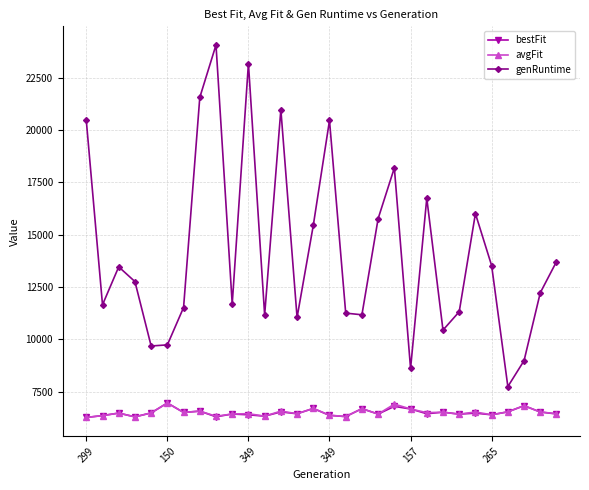

How many interior local peaks does the genRuntime series have?

8